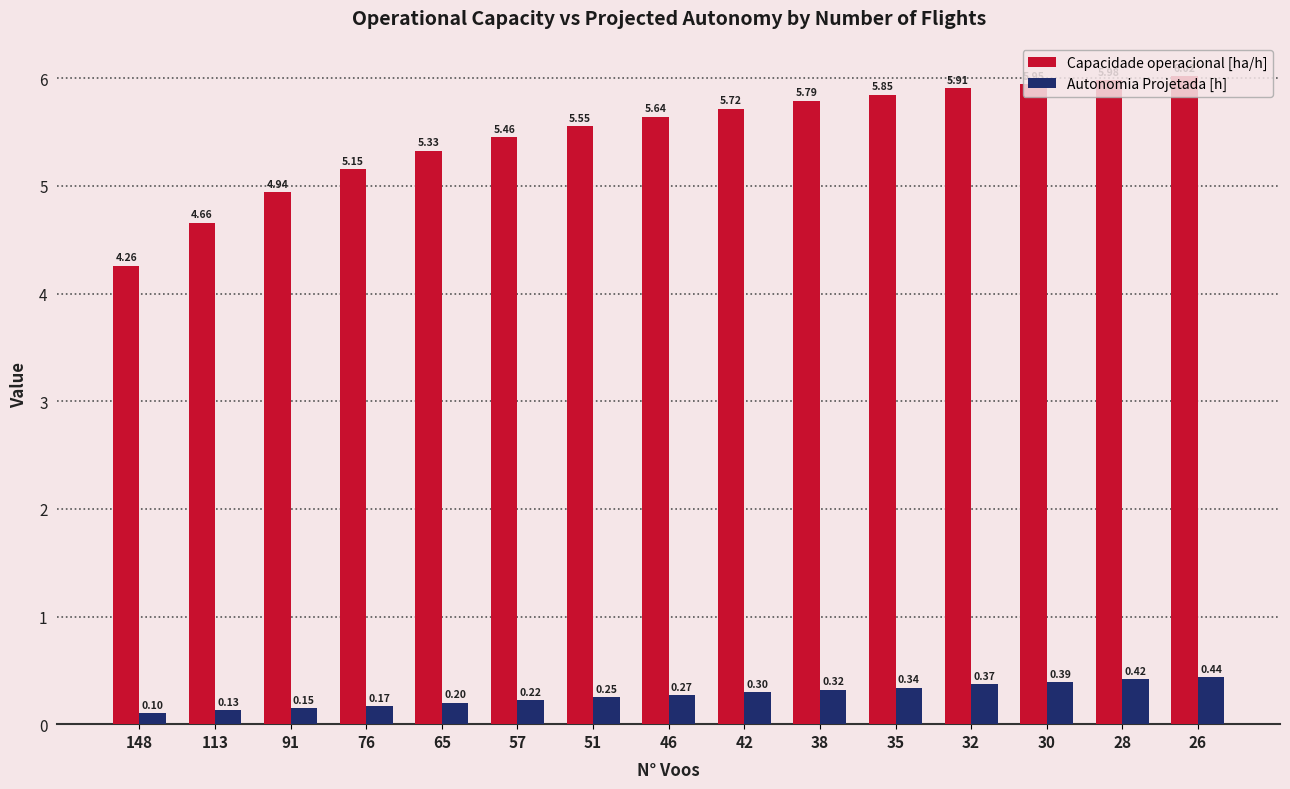

Is the value of Autonomia Projetada [h] at 26 greater than the value of Capacidade operacional [ha/h] at 42?

No